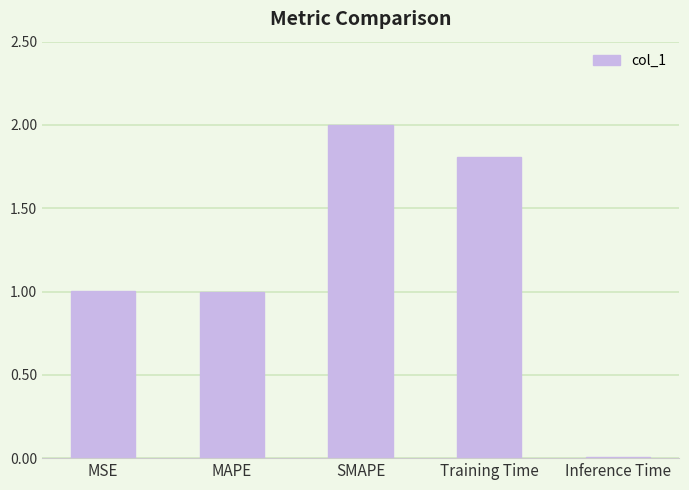

What is the value of the 3rd bar from the left?

2.0